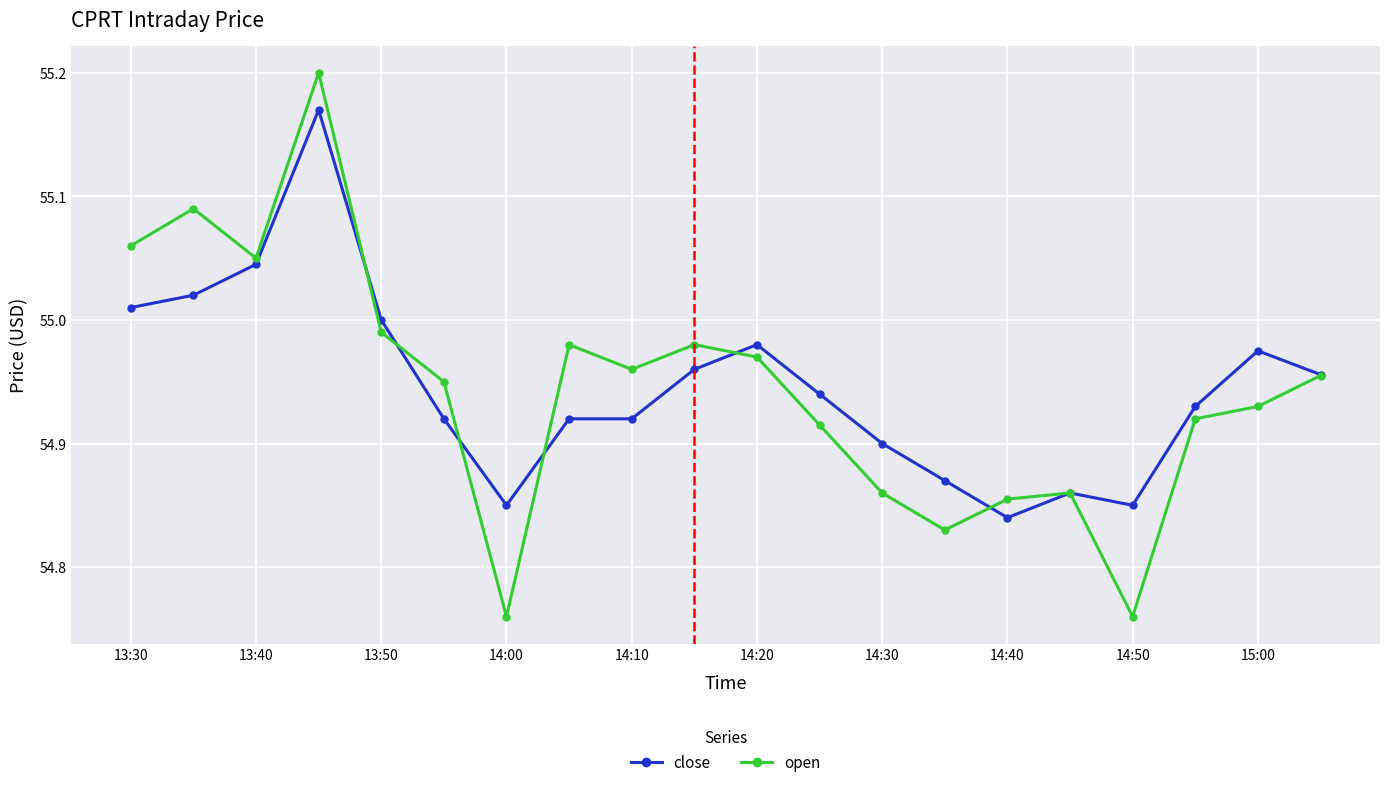

List the series in order of their peak value, highest first.

open, close